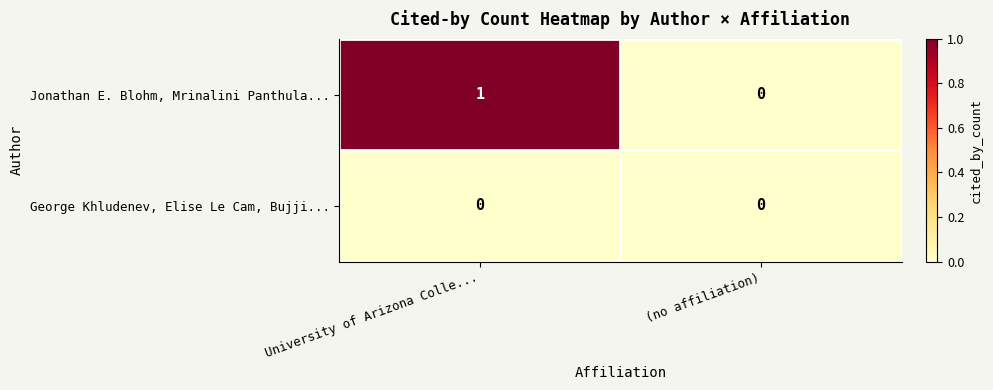

Is the value of Jonathan E. Blohm, Mrinalini Panthula... at University of Arizona Colle... greater than the value of George Khludenev, Elise Le Cam, Bujji... at University of Arizona Colle...?

Yes